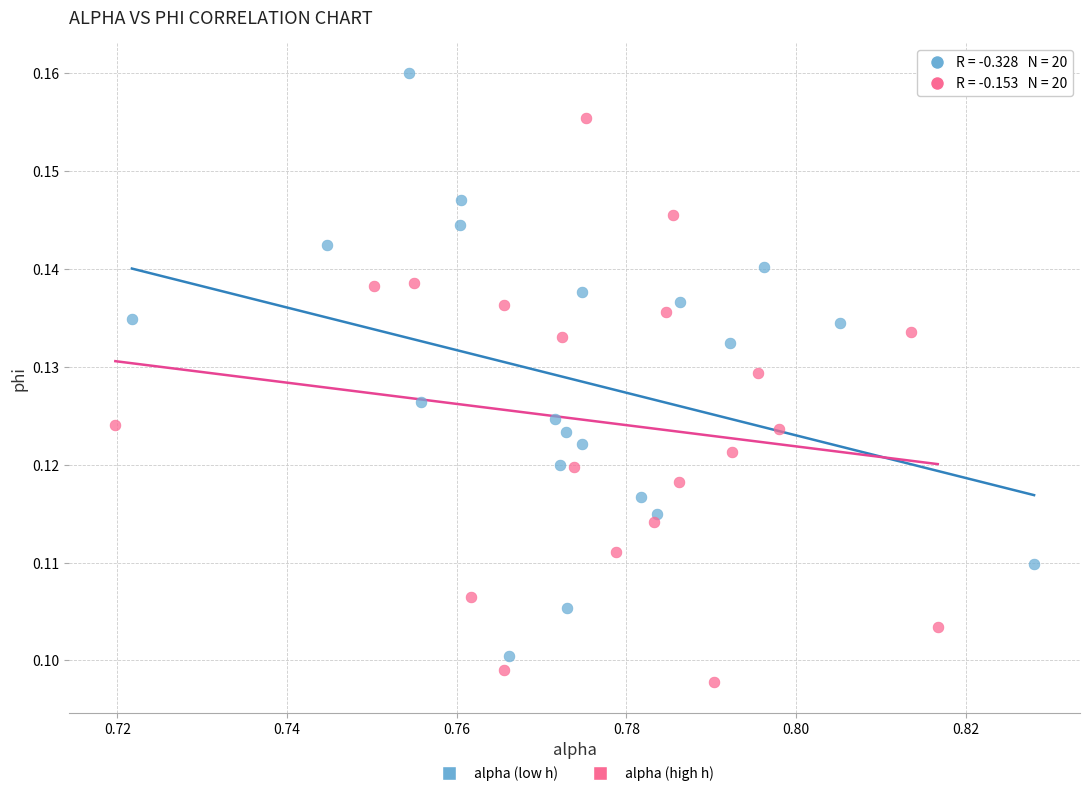

Which series contains the highest Y value?

alpha (low h)